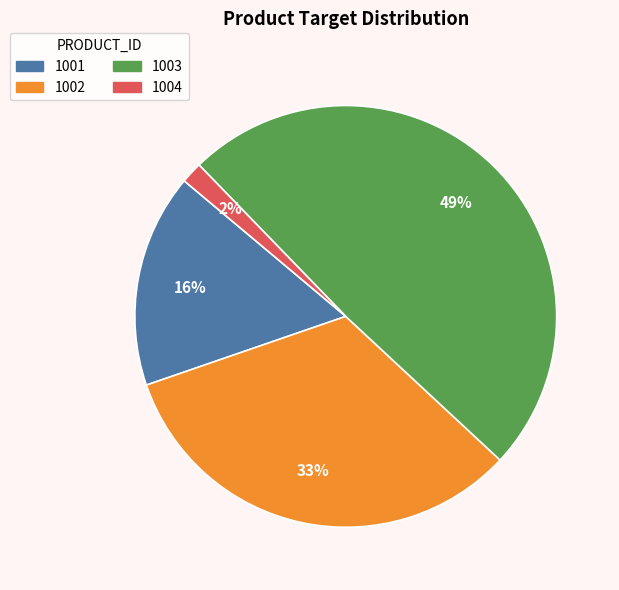

To the nearest percent, what is the difference between the 1002 and 1003 slice percentages?

16%